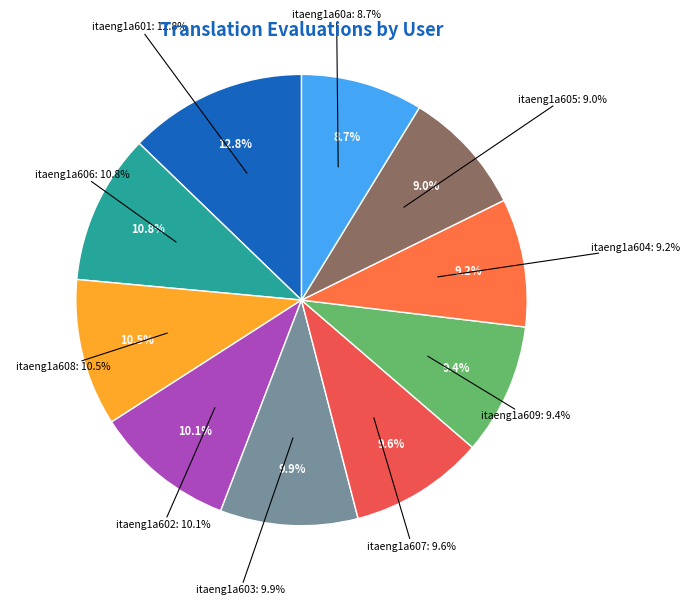

True or false: itaeng1a601 accounts for 19% of the total.

False